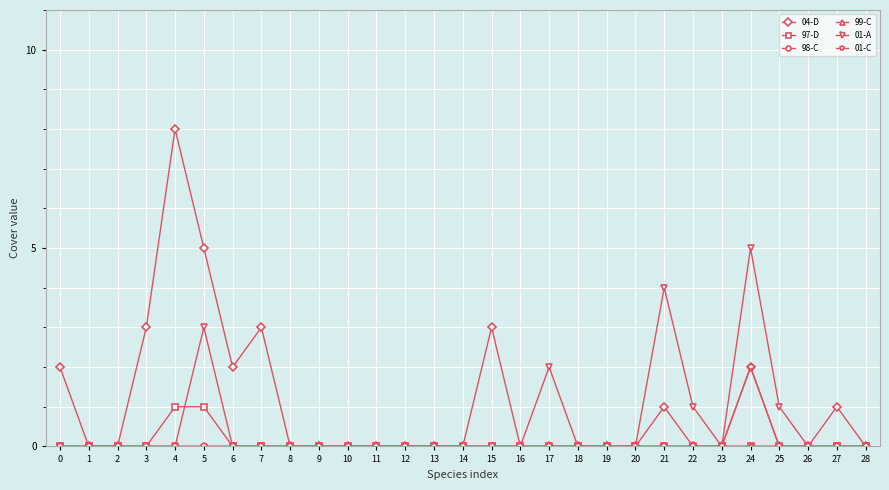

Does the chart have visible grid lines?

Yes